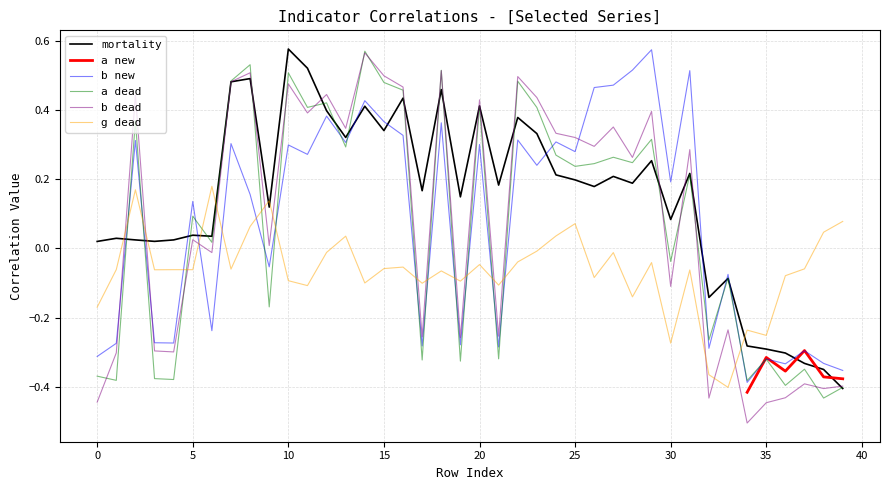

Which series ends up on top after the final intersection of g dead and mortality?

g dead